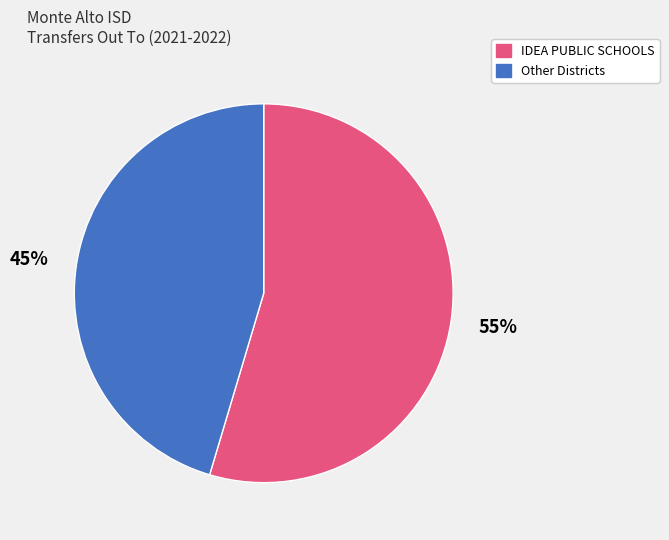

Is there a majority slice in this chart?

Yes